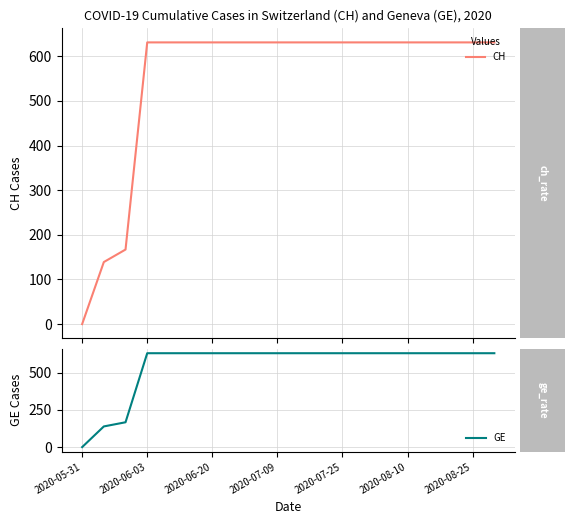

True or false: GE has a value of 631 at 2020-08-25.

True